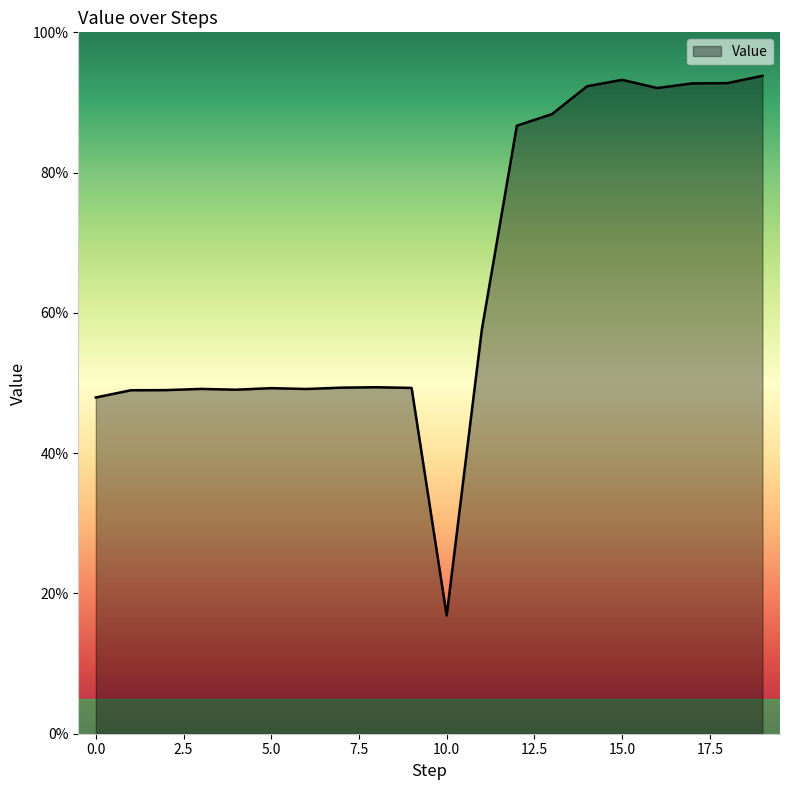

At which category does the data reach its first local valley?

4